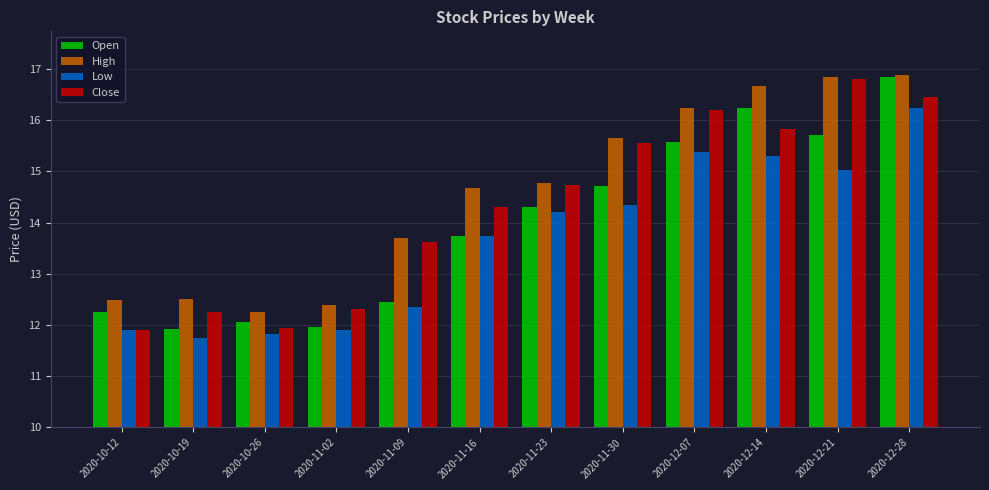

At which label does Low reach its peak?

2020-12-28